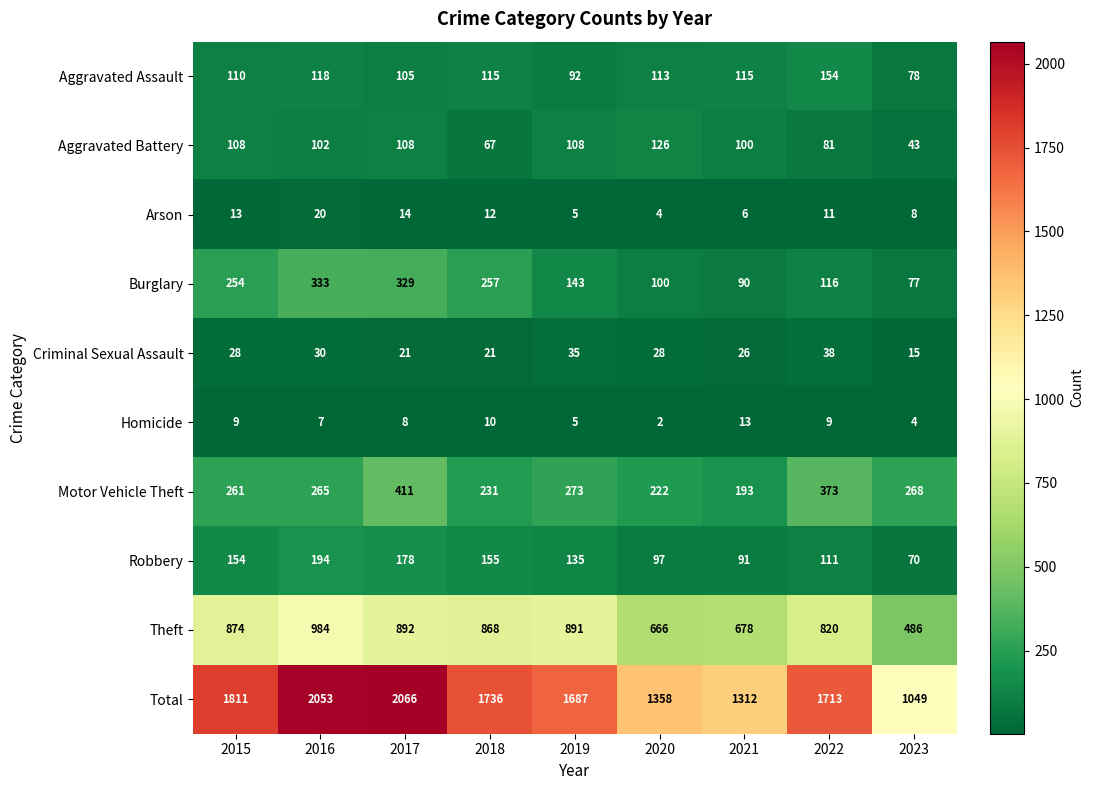

Which category has the lowest value across all series?

2020